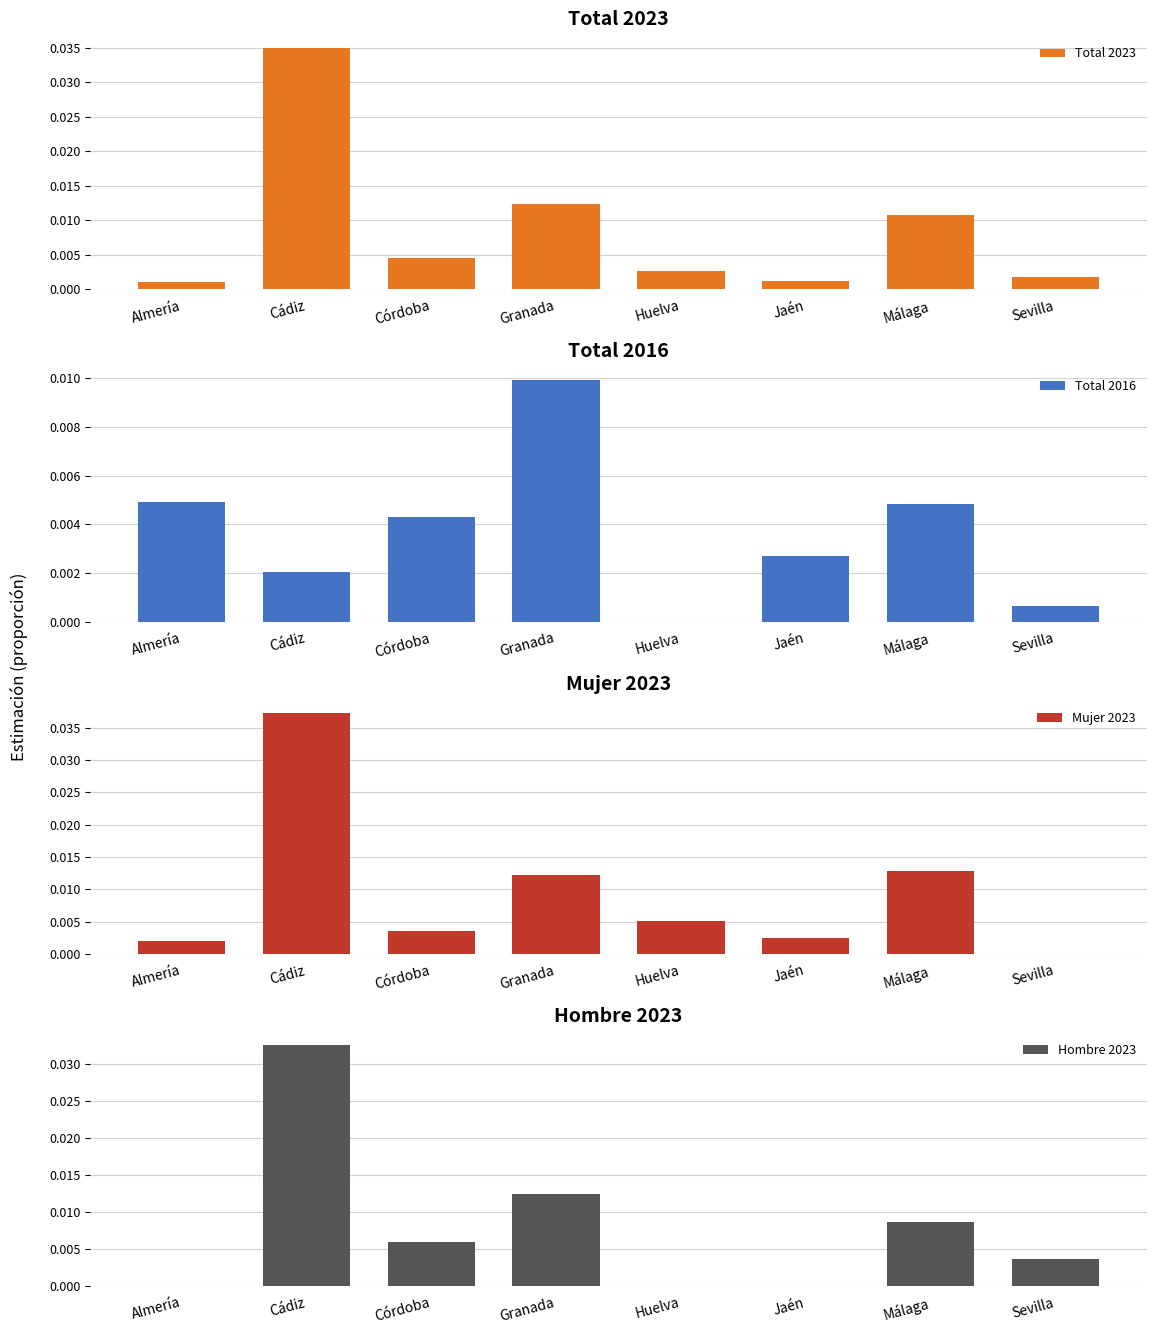

Which series has the largest total across all categories?

Mujer 2023